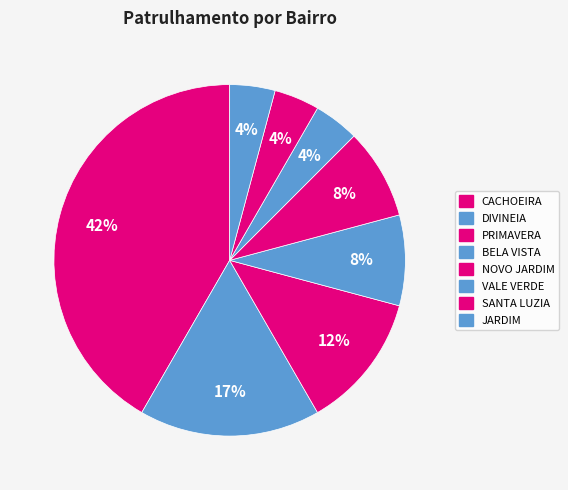

How many segments does this pie chart have?

8